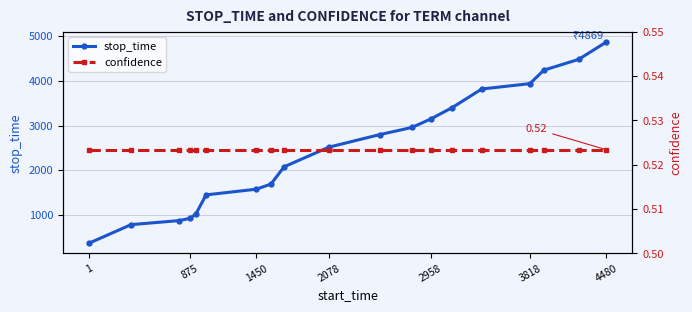

Rank the series by their maximum value, from highest to lowest.

stop_time, confidence